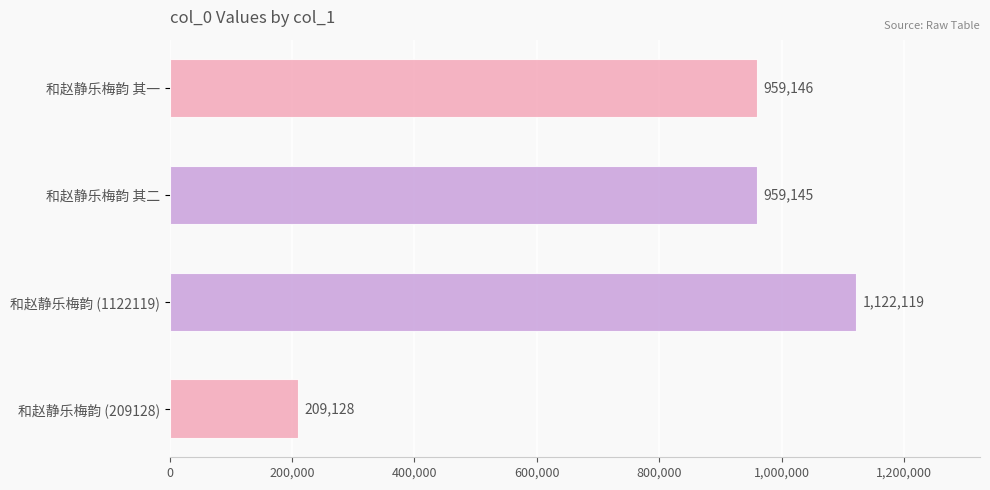

Reading top to bottom, extract all data points from this chart.

959146	959145	1122119	209128